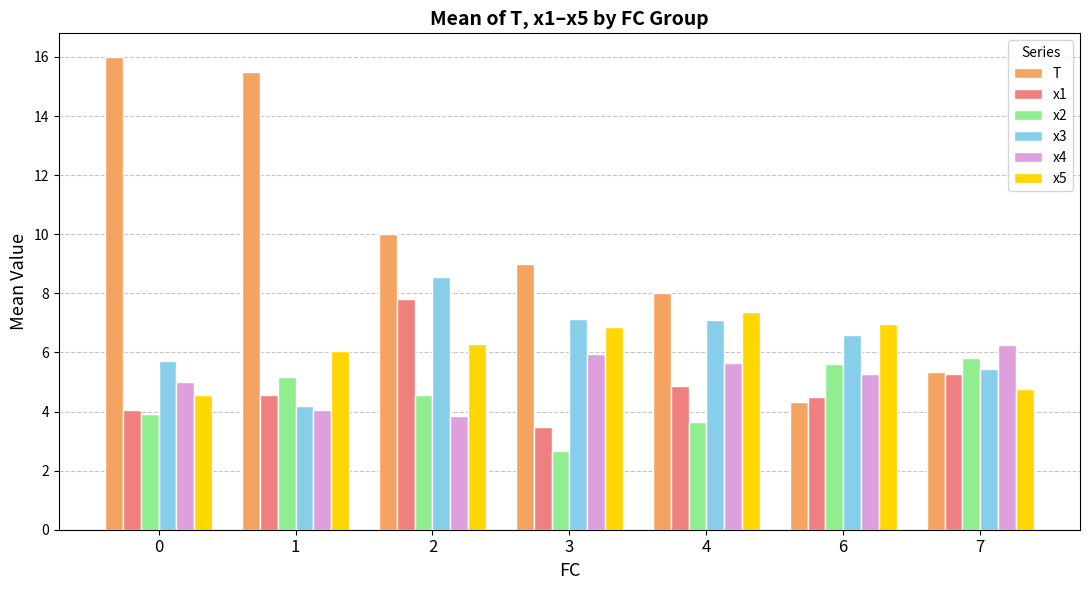

At which category is the sum across all series the highest?

2